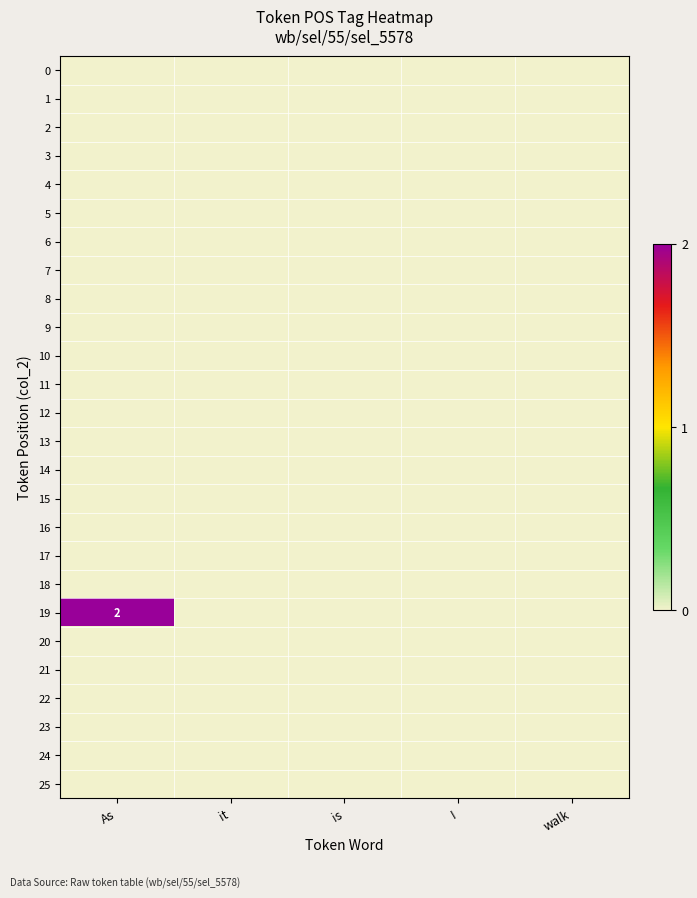

Which category has the lowest value across all series?

As